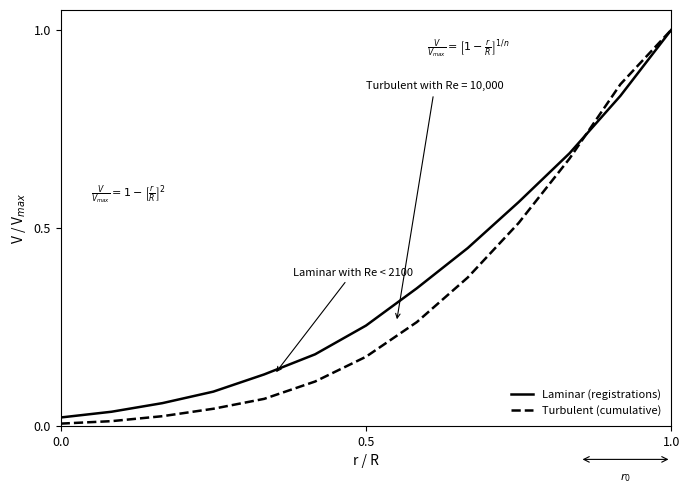

What is the maximum value for Turbulent (cumulative)?

1.0